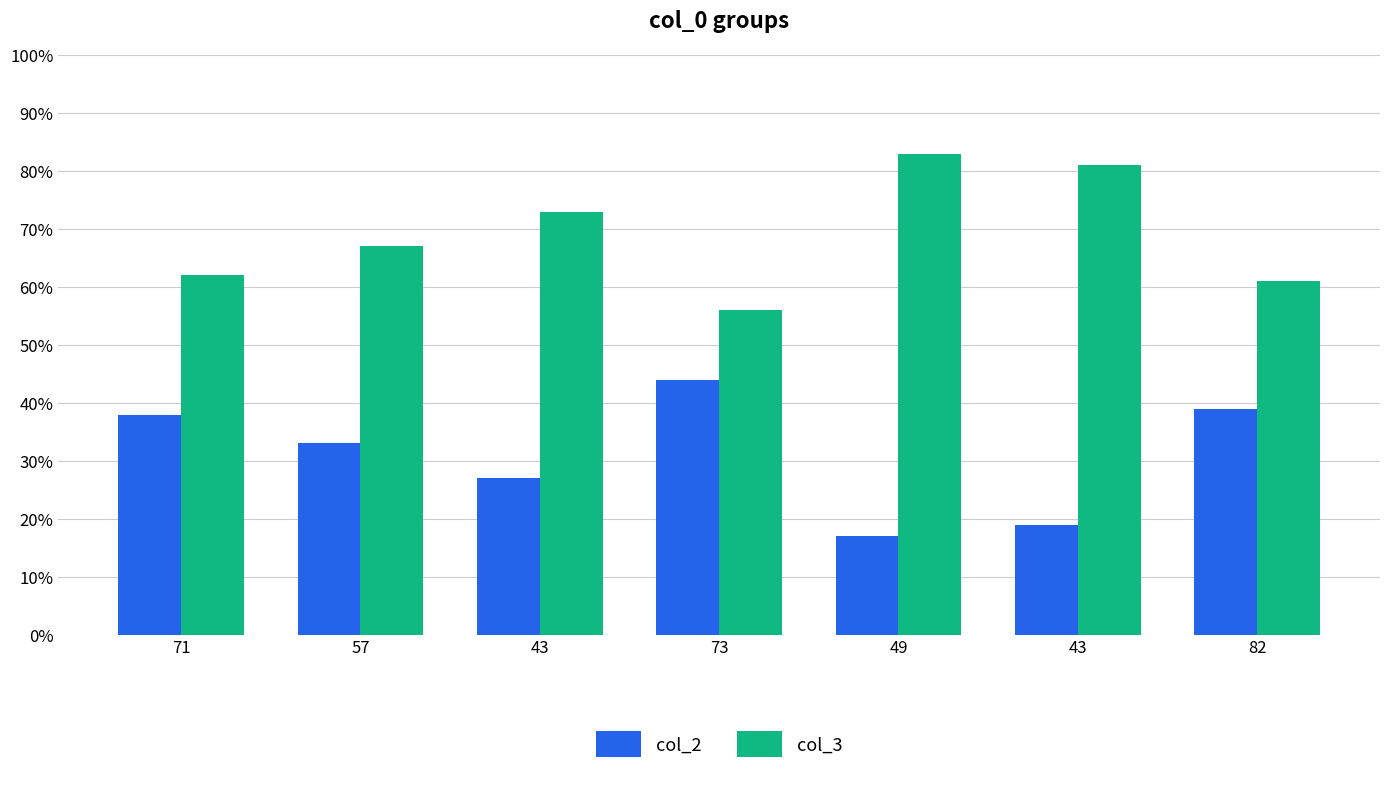

How many series are shown in this chart?

2